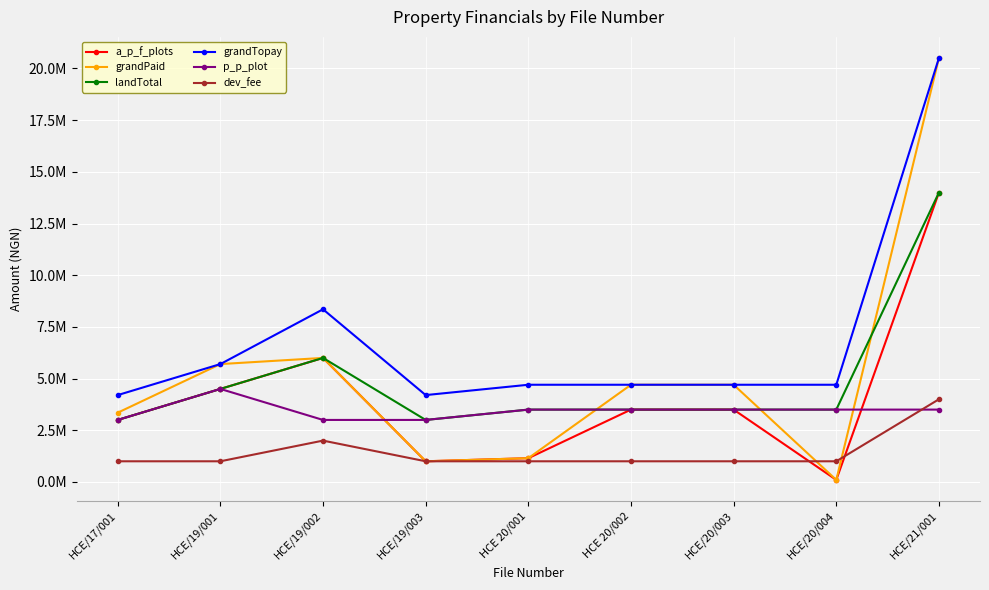

True or false: landTotal and grandPaid cross at least once.

True